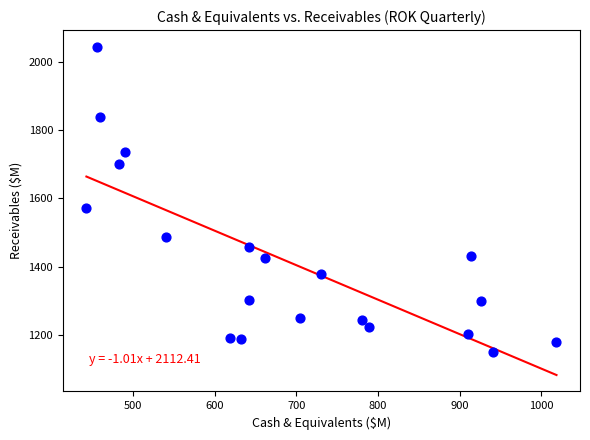

What is the range of X values (max minus min)?

575.4